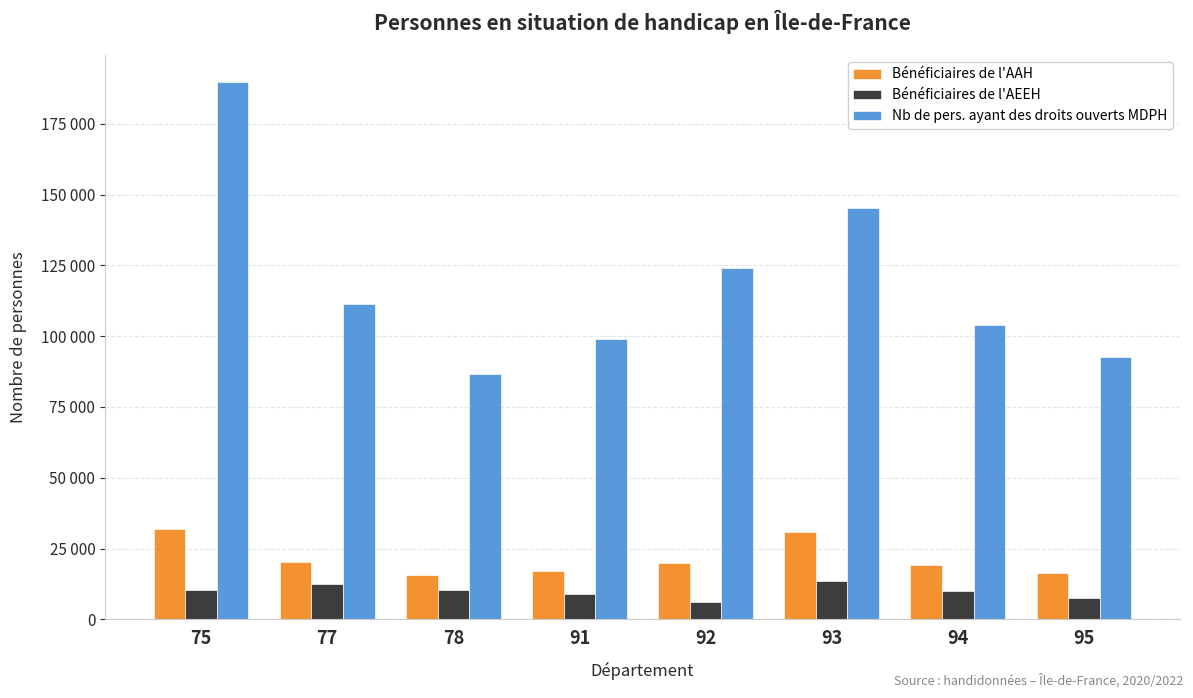

What is the maximum value for Bénéficiaires de l'AAH?

31833